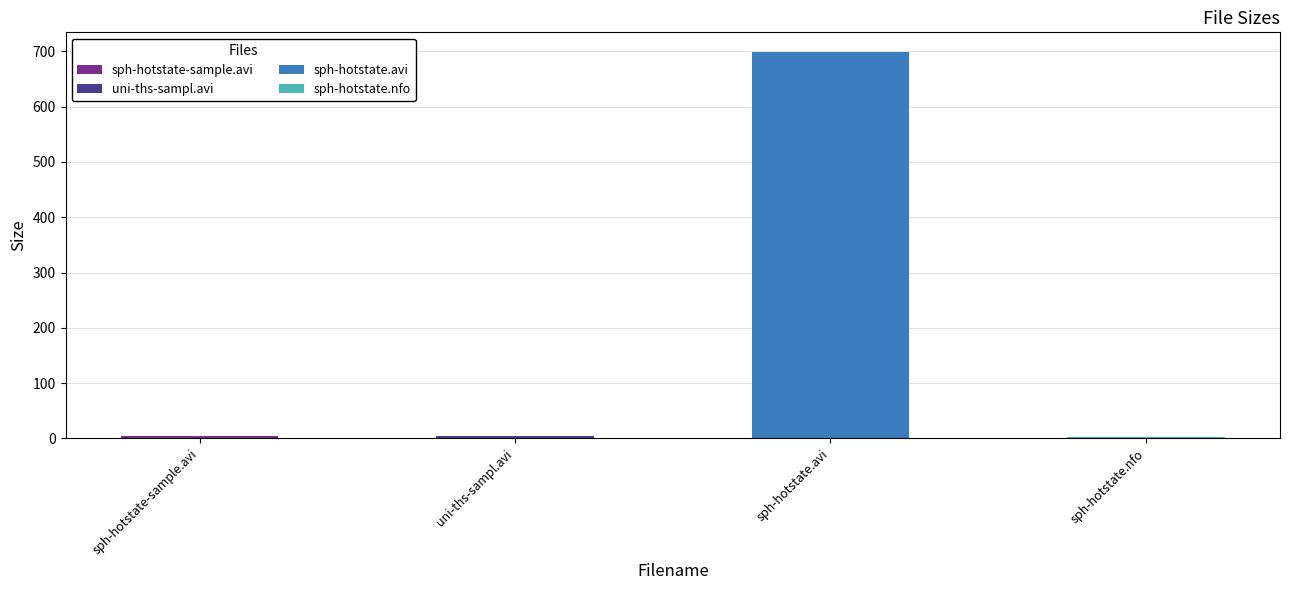

Reading right to left, extract all data points from this chart.

3.2	699.6	4.5	4.5